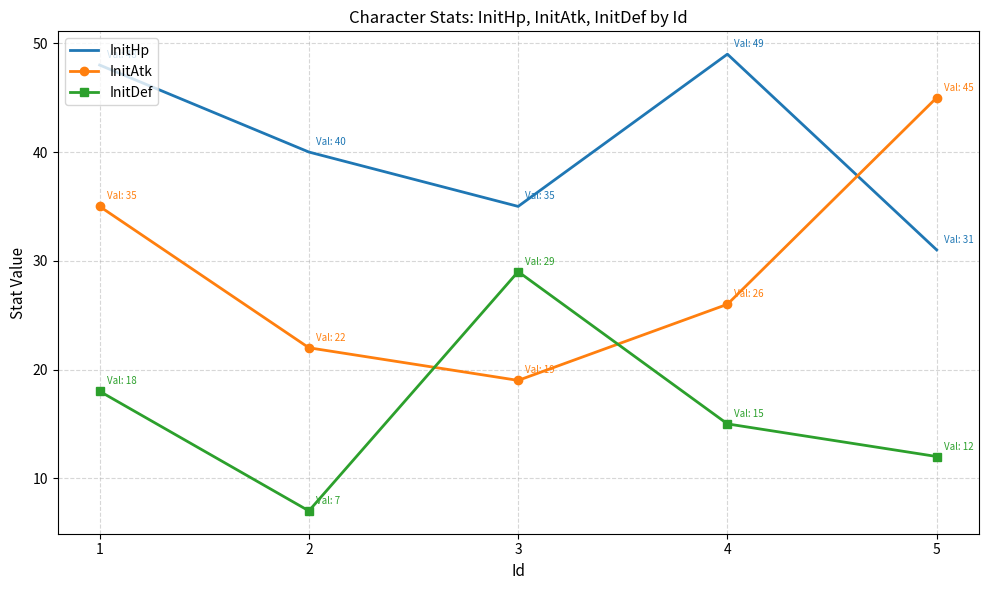

True or false: InitHp has more than 2 interior local peaks.

False